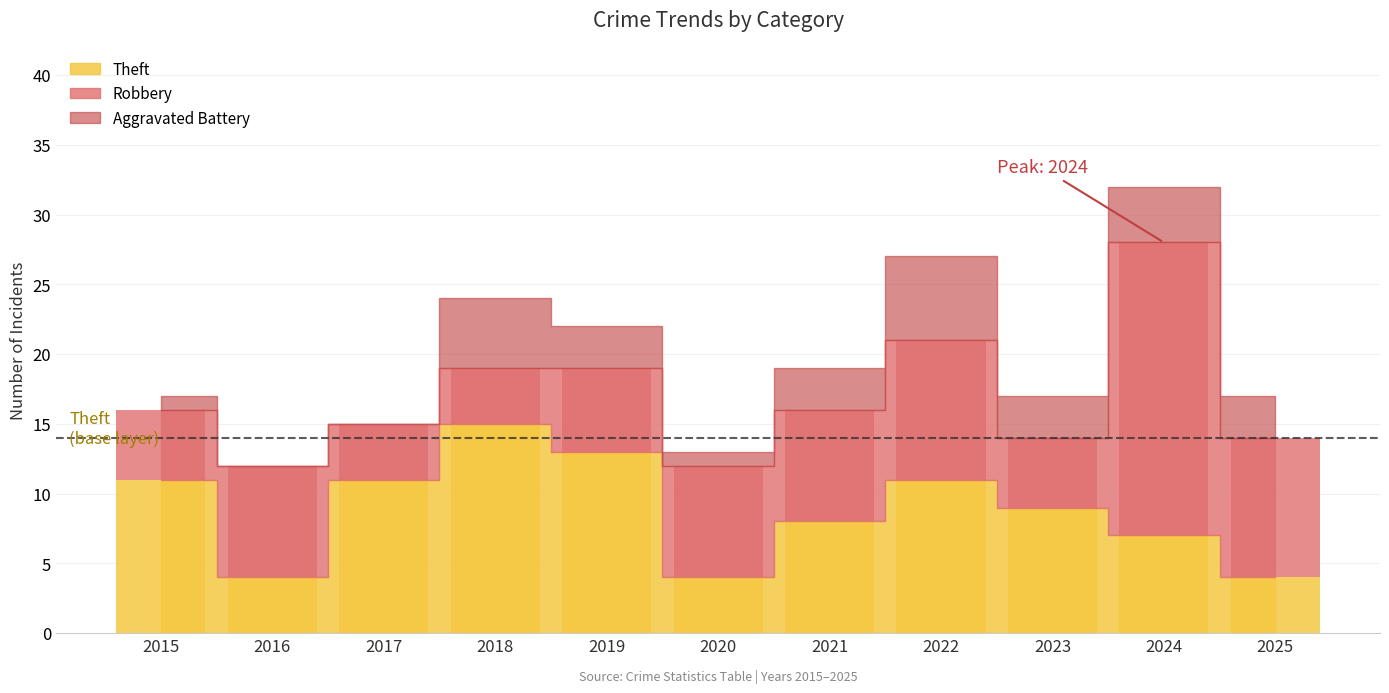

At which category is the sum across all series the highest?

2024